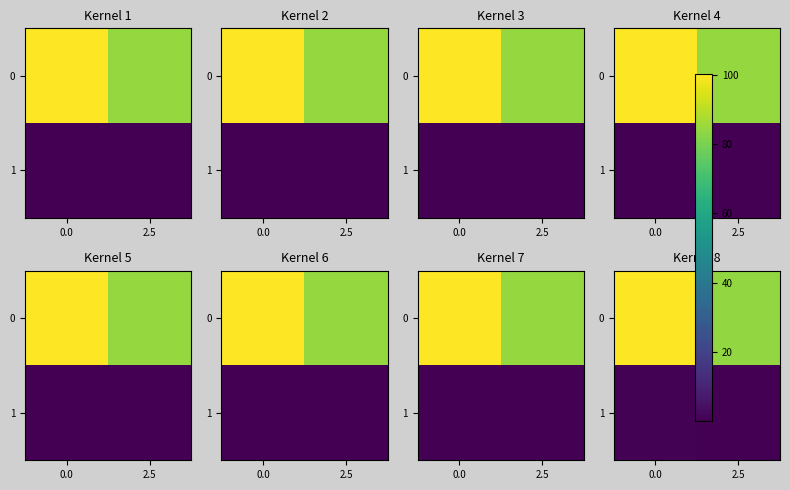

What is the difference between the maximum and minimum values in the row_1 series?

0.4